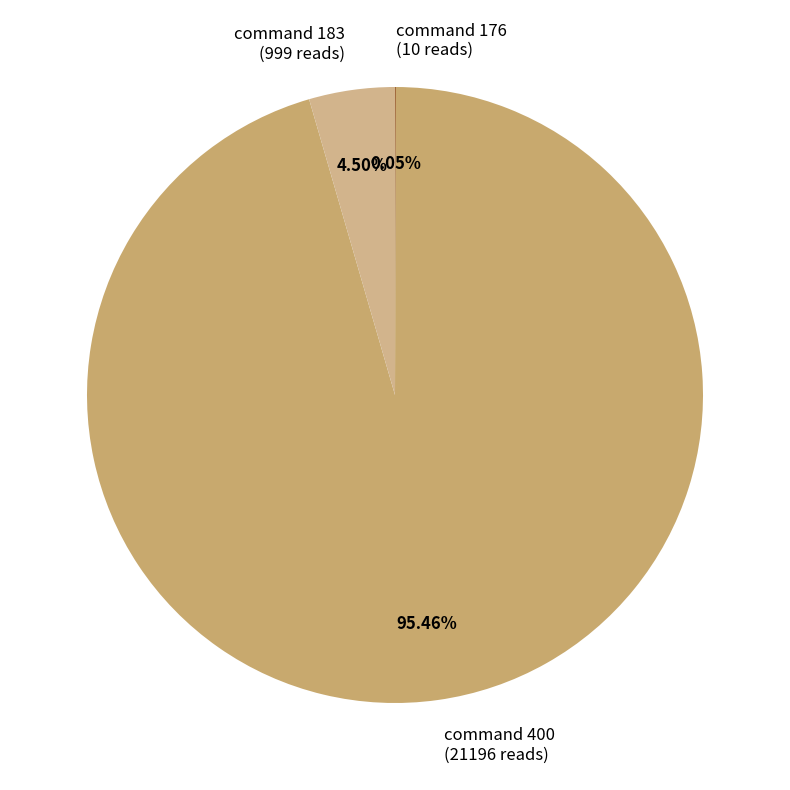

Does any single category account for the majority?

Yes